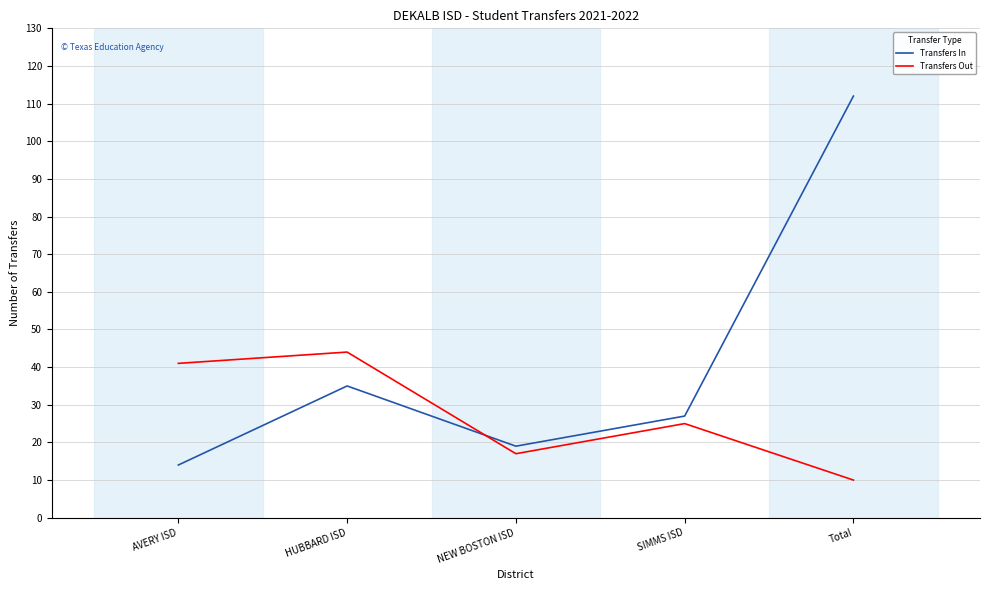

The Transfers Out series shows 14 at SIMMS ISD. True or false?

False